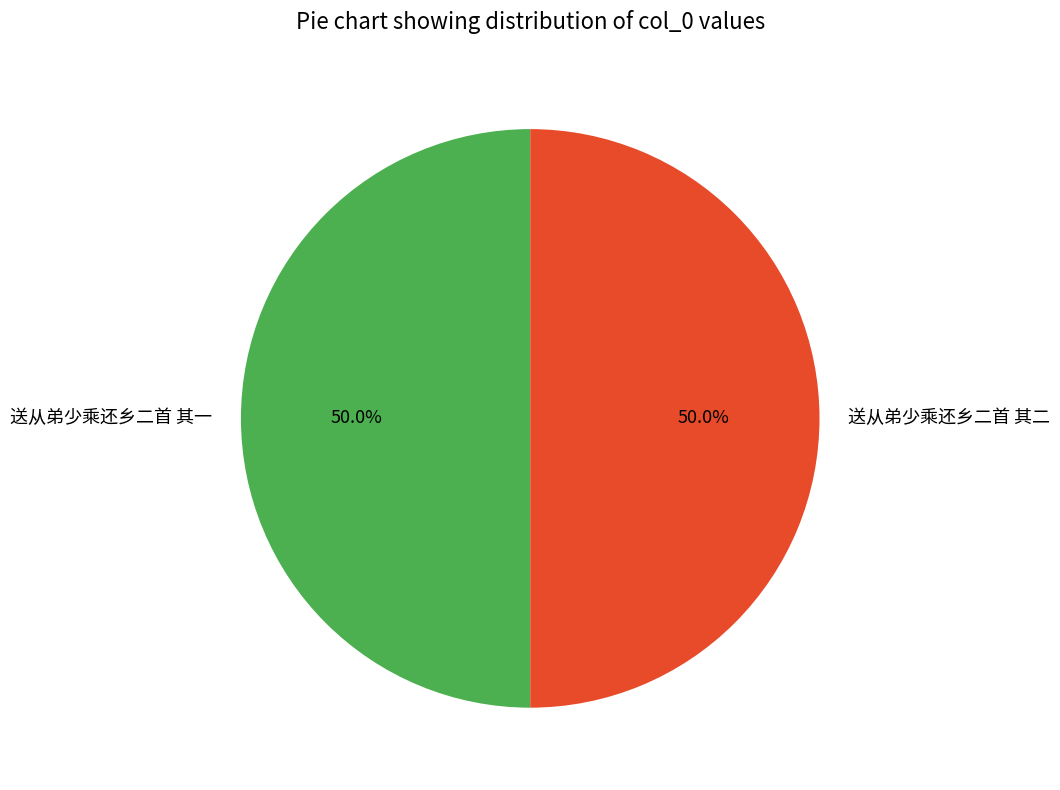

Approximately how many times larger is the value at 送从弟少乘还乡二首 其一 compared to 送从弟少乘还乡二首 其二?

1.0